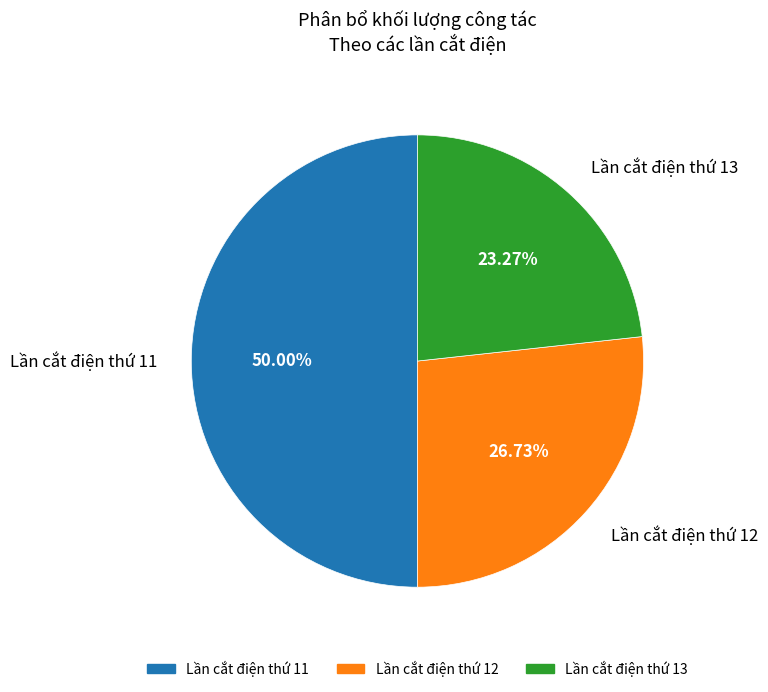

Is the sum of Lần cắt điện thứ 12 and Lần cắt điện thứ 11 greater than half?

Yes